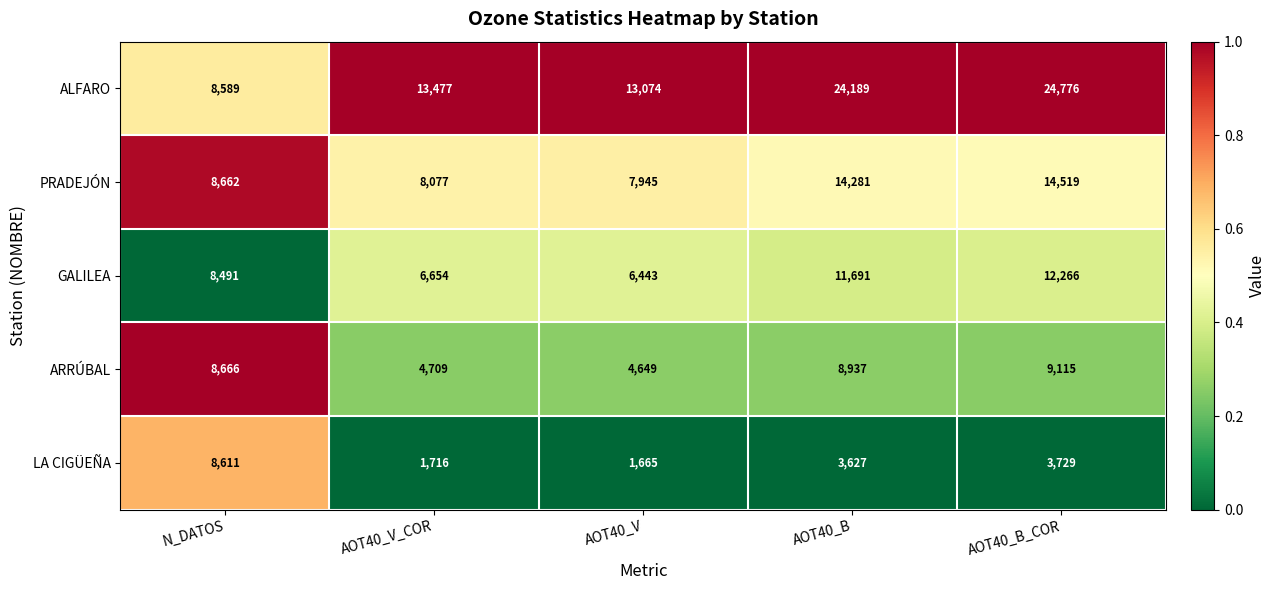

At AOT40_V, list the series in order from largest to smallest.

ALFARO, PRADEJÓN, GALILEA, ARRÚBAL, LA CIGÜEÑA